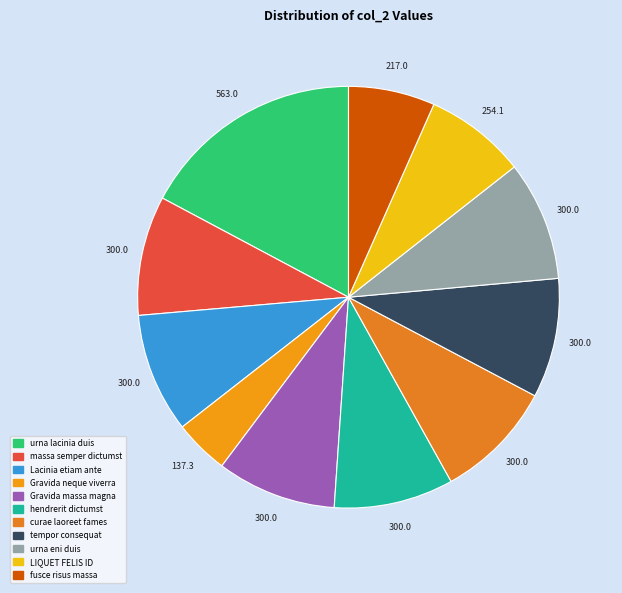

Rank the categories by value from lowest to highest.

Gravida neque viverra, fusce risus massa, LIQUET FELIS ID, massa semper dictumst, Lacinia etiam ante, Gravida massa magna, hendrerit dictumst, curae laoreet fames, tempor consequat, urna eni duis, urna lacinia duis